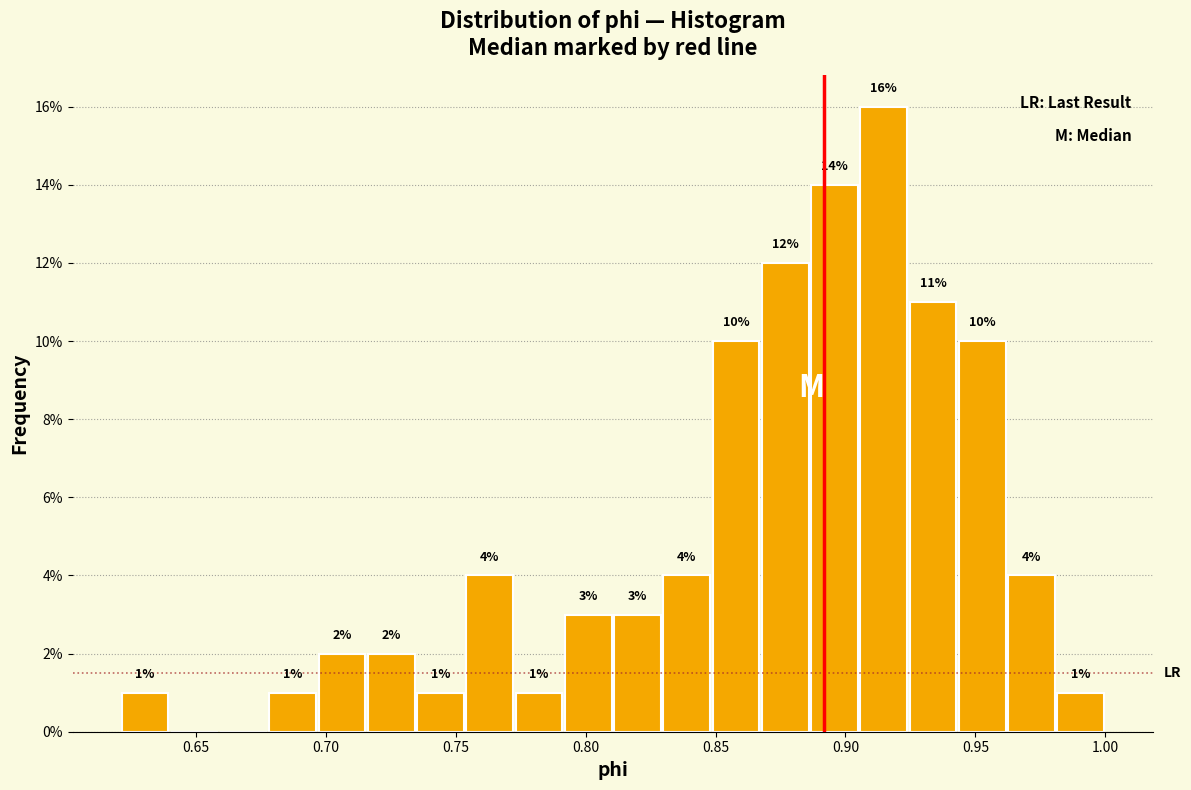

Around what value on the x-axis is the tallest bar? Give the approximate position of its centre, as read against the axis.

0.915